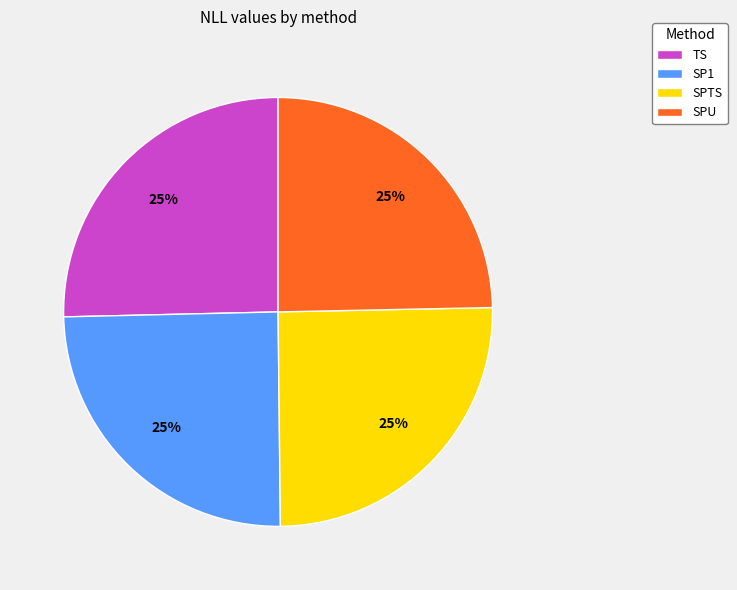

Does SPTS represent more than half of the total?

No